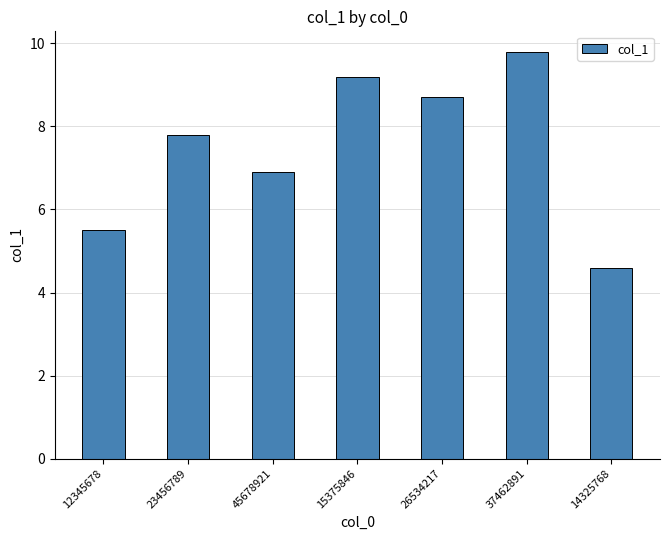

Reading left to right, transcribe all the data shown in this chart.

5.5	7.8	6.9	9.2	8.7	9.8	4.6